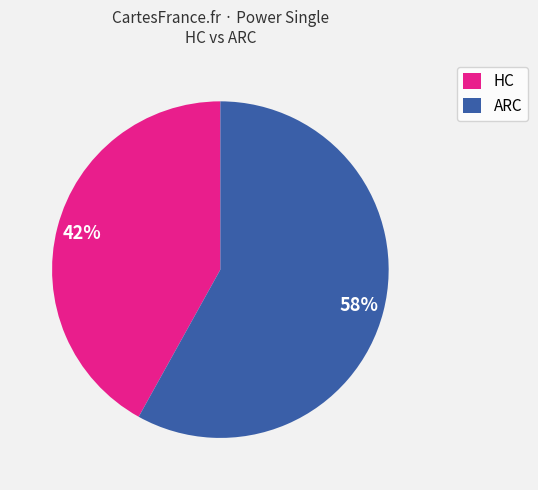

What is the ratio of the value at HC to the value at ARC?

0.7